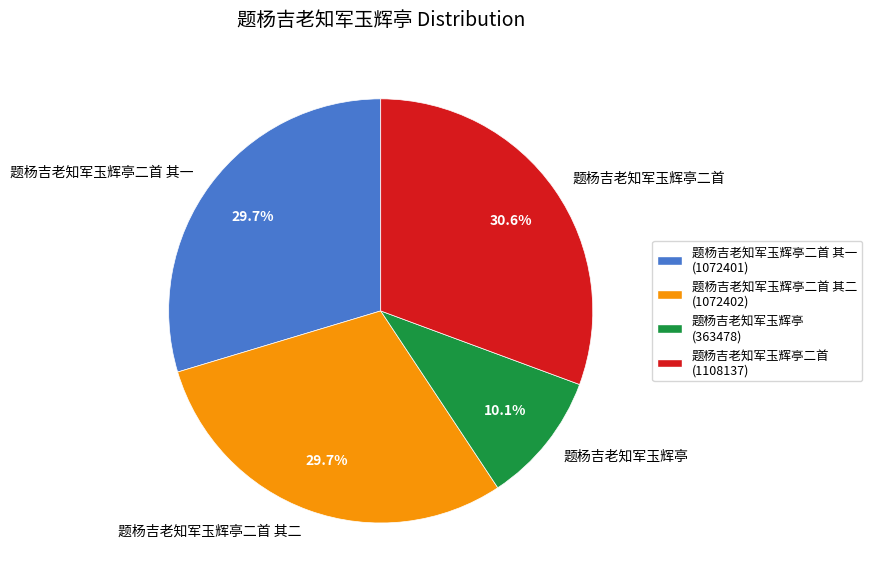

The 题杨吉老知军玉辉亭二首 其二 slice represents 18% of the pie. True or false?

False